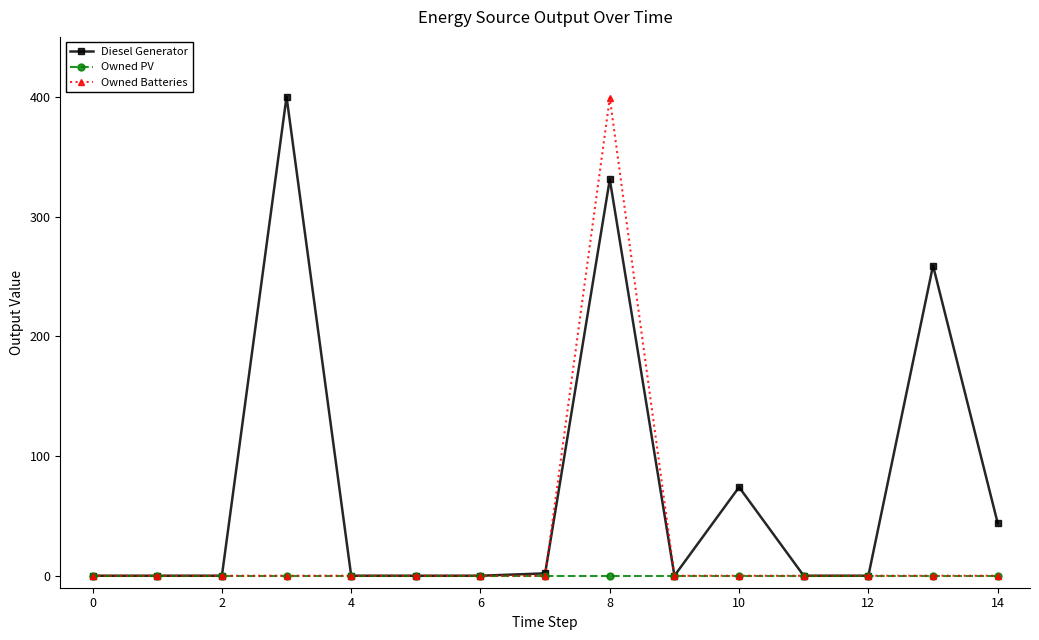

True or false: Diesel Generator has more than 1 interior local peaks.

True